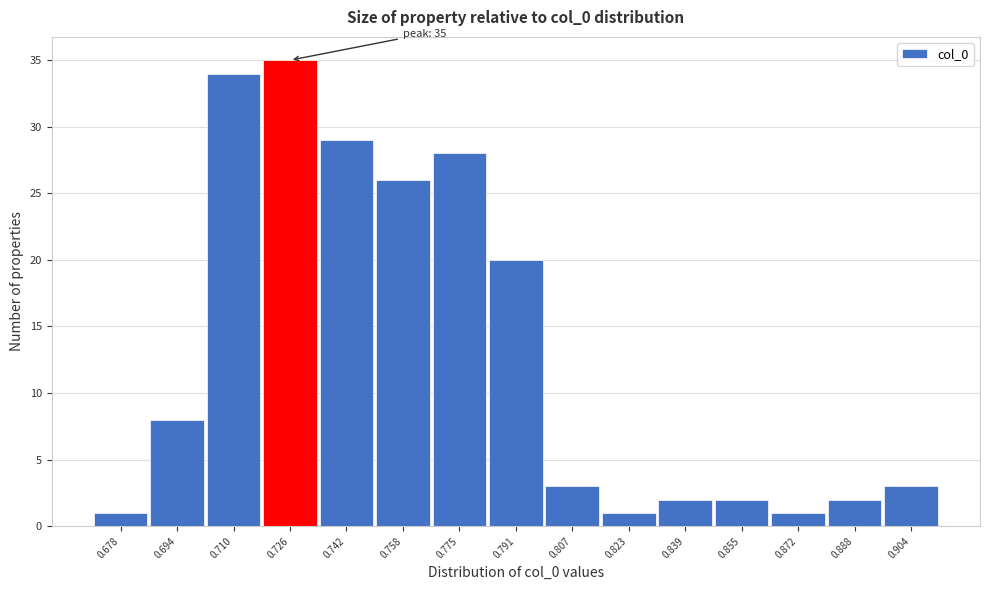

Reading right to left, extract all data points from this chart.

0.904=3	0.888=2	0.872=1	0.855=2	0.839=2	0.823=1	0.807=3	0.791=20	0.775=28	0.758=26	0.742=29	0.726=35	0.710=34	0.694=8	0.678=1